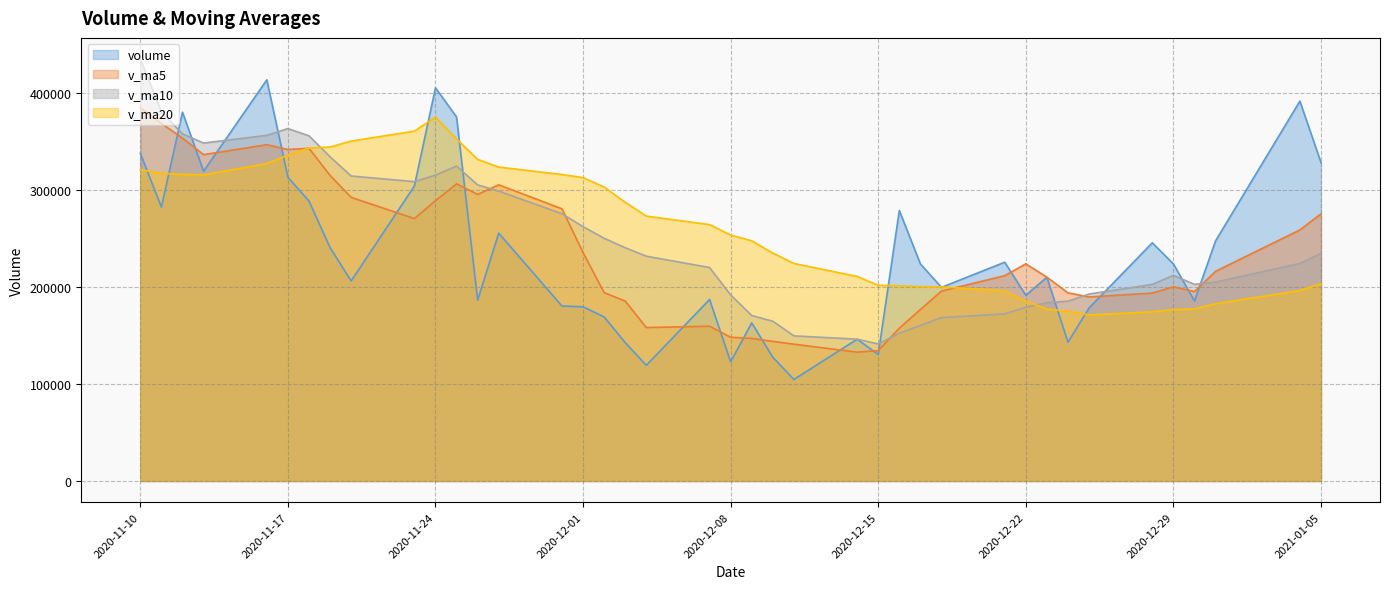

List the labels in order of v_ma10 value, smallest first.

2020-12-15, 2020-12-14, 2020-12-11, 2020-12-16, 2020-12-17, 2020-12-10, 2020-12-18, 2020-12-09, 2020-12-21, 2020-12-22, 2020-12-23, 2020-12-24, 2020-12-08, 2020-12-25, 2020-12-28, 2020-12-30, 2020-12-31, 2020-12-29, 2020-12-07, 2021-01-04, 2020-12-04, 2021-01-05, 2020-12-03, 2020-12-02, 2020-12-01, 2020-11-30, 2020-11-27, 2020-11-26, 2020-11-23, 2020-11-20, 2020-11-24, 2020-11-25, 2020-11-19, 2020-11-13, 2020-11-18, 2020-11-16, 2020-11-12, 2020-11-17, 2020-11-11, 2020-11-10